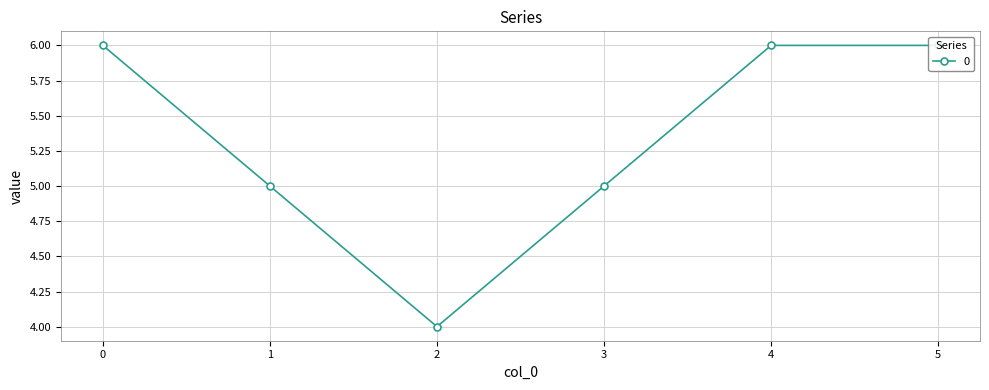

What is the smallest value displayed?

4